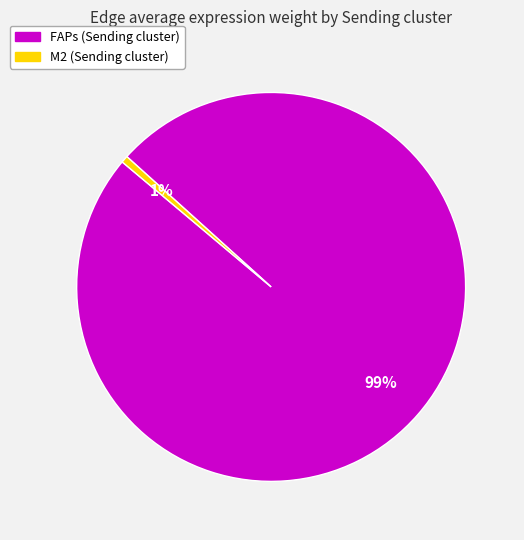

To the nearest percent, what is the average slice percentage?

50%